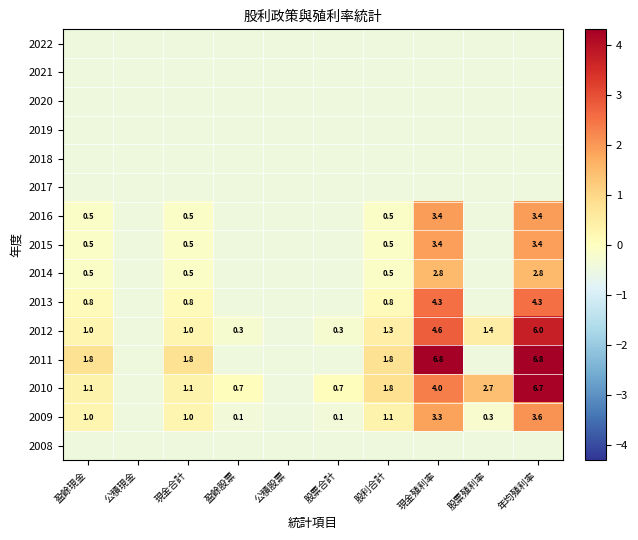

How many values in 2013 are above zero?

5